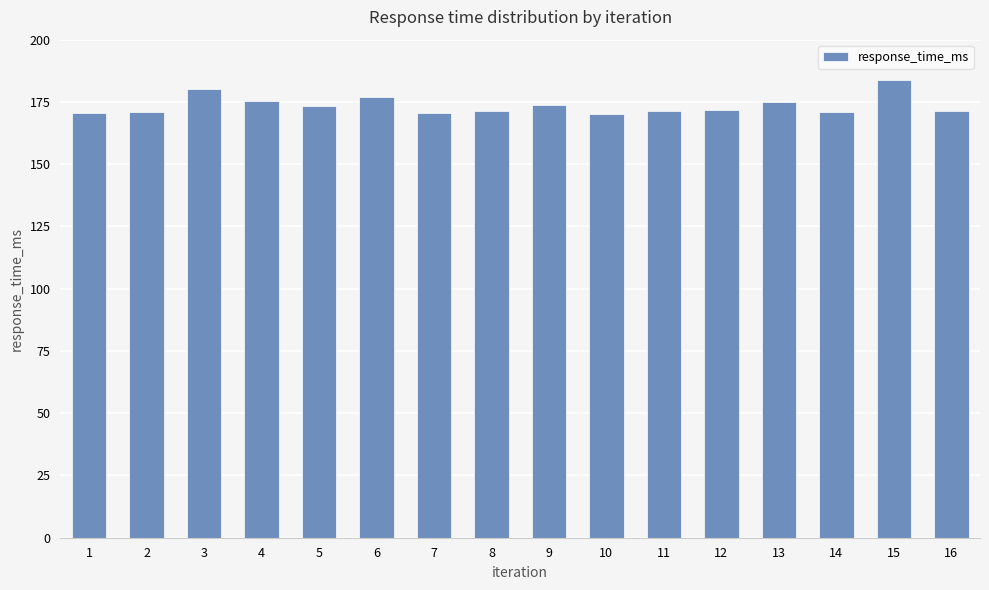

Approximately how many times larger is the value at 16 compared to 14?

1.0